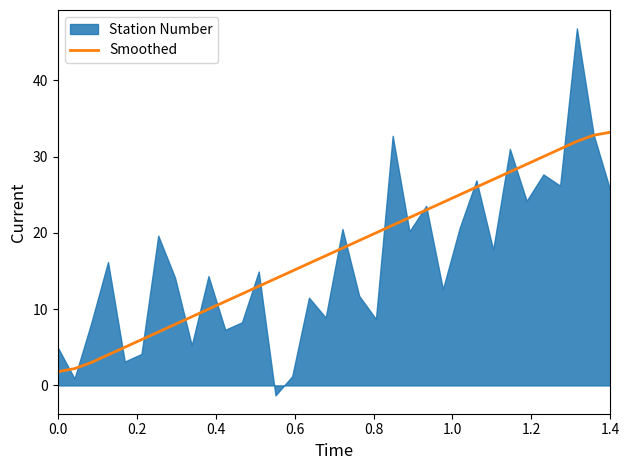

What is the highest value of the Smoothed series?

33.2